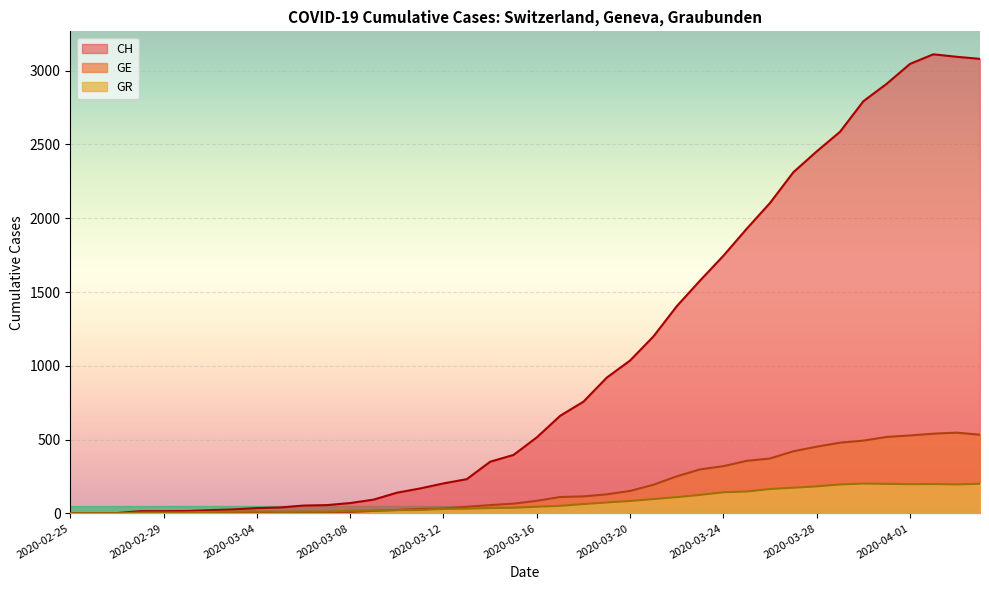

Which category has the highest value in the GE series?

2020-04-03